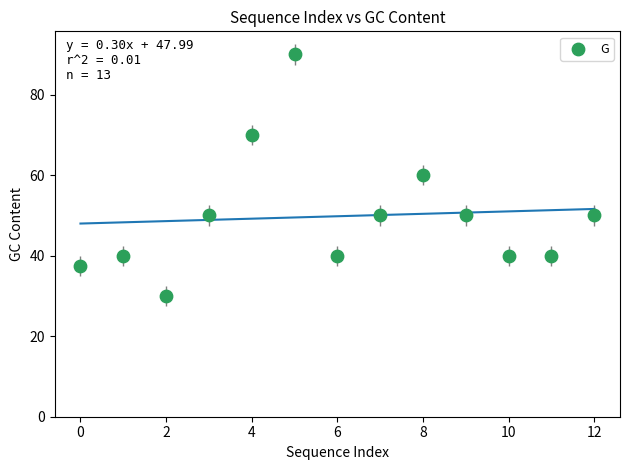

What is the range of Y values (max minus min)?

60.0